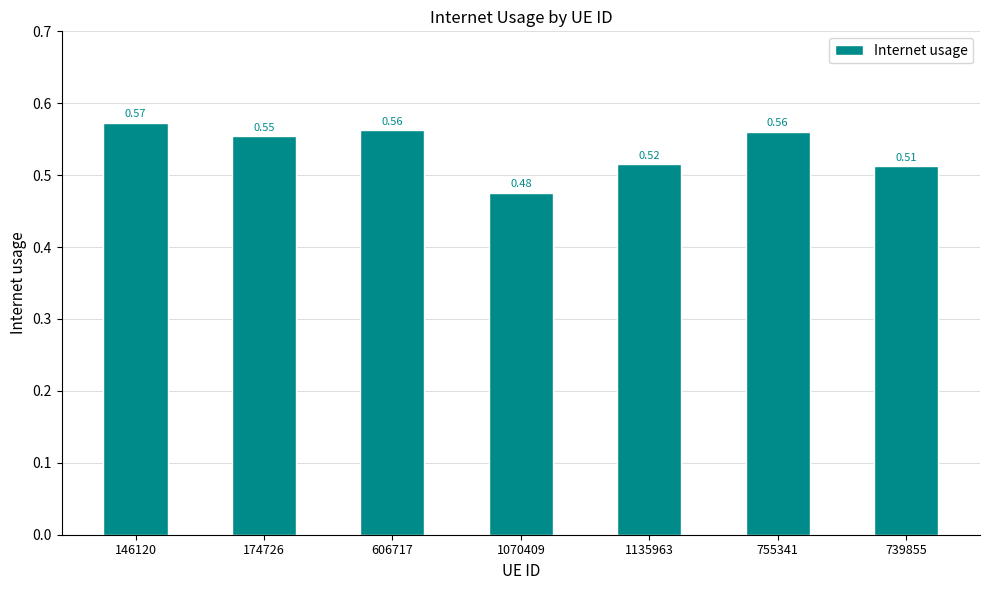

Count the number of data series in this chart.

1